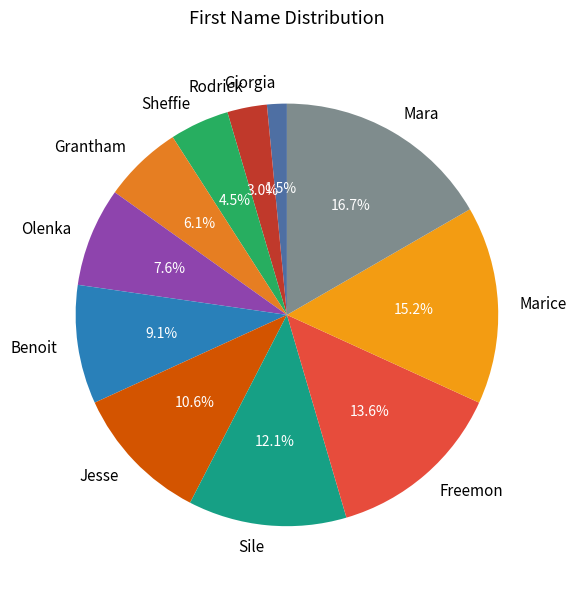

Which slice is the smallest?

Giorgia